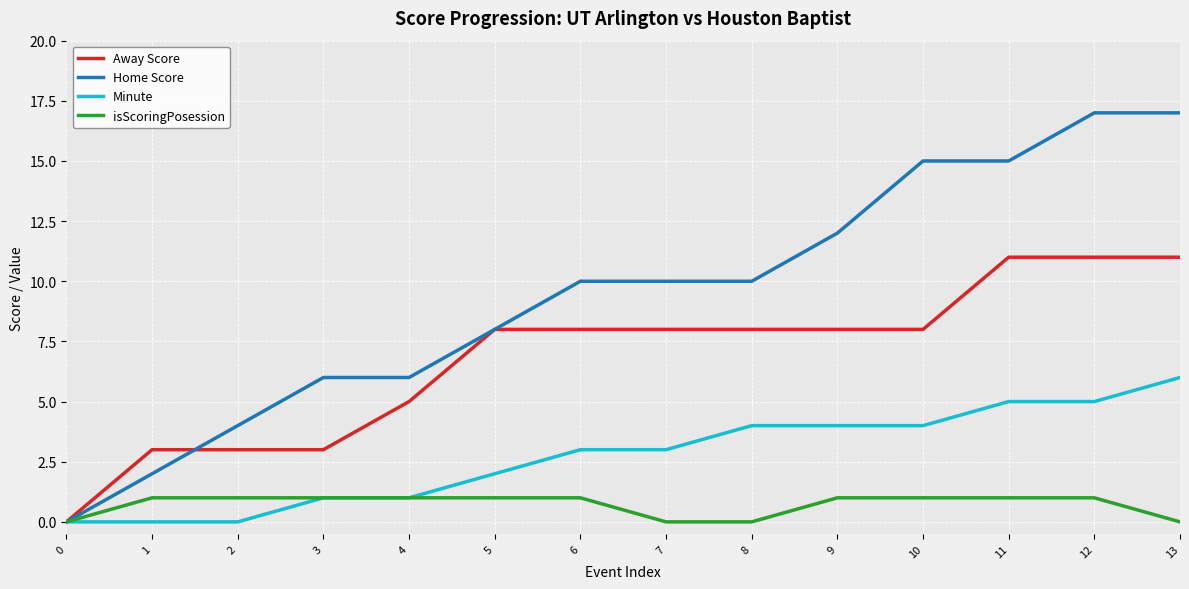

How many lines are shown in the chart?

4